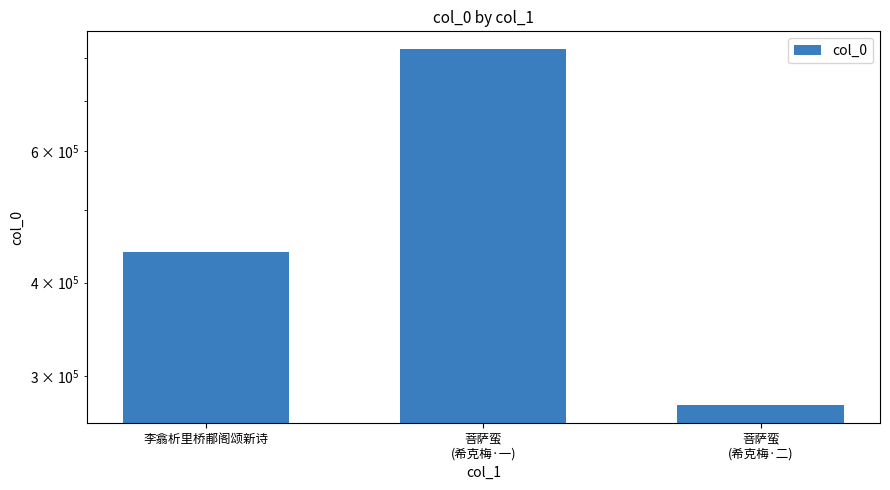

Are the bars grouped side by side (vs. stacked)?

No